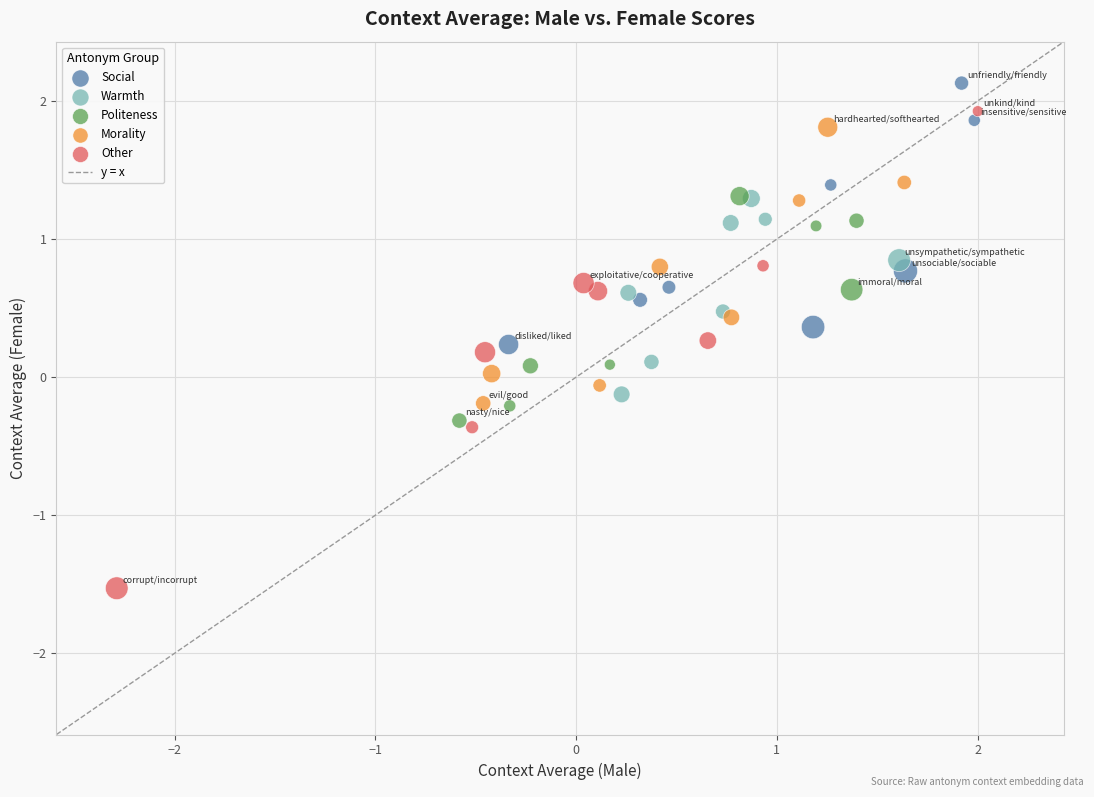

Which series has the largest Y range (max minus min)?

Other